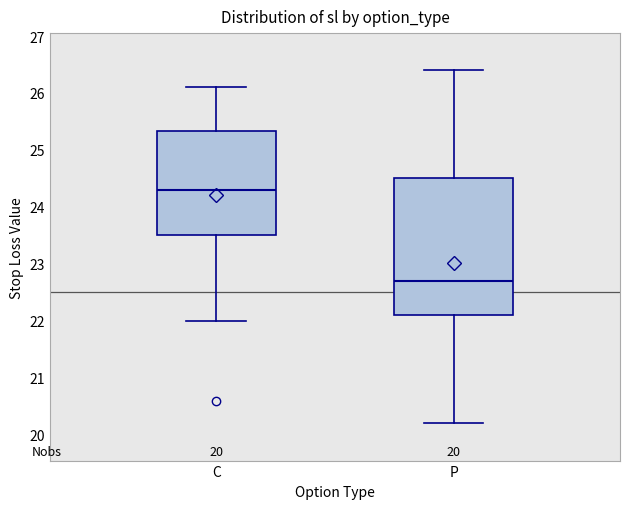

Comparing the boxes themselves (not the whiskers), which one is the tallest?

P